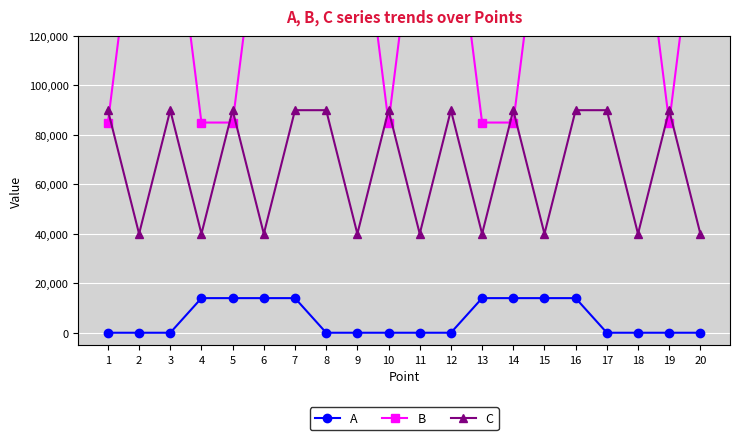

Between 5 and 18, which series saw the biggest shift?

B